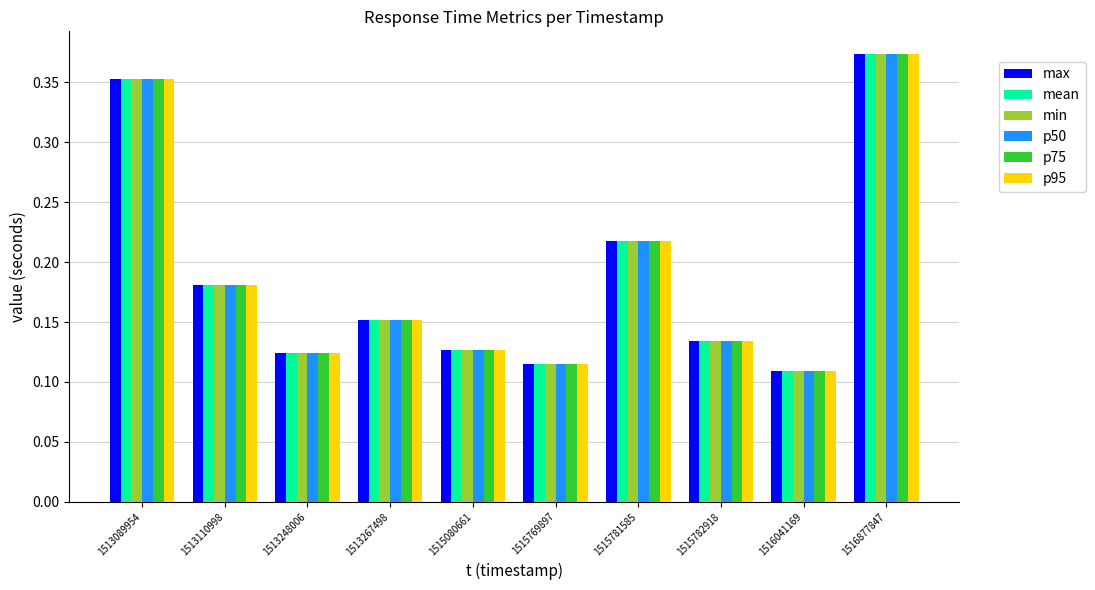

Are the bars horizontal?

No